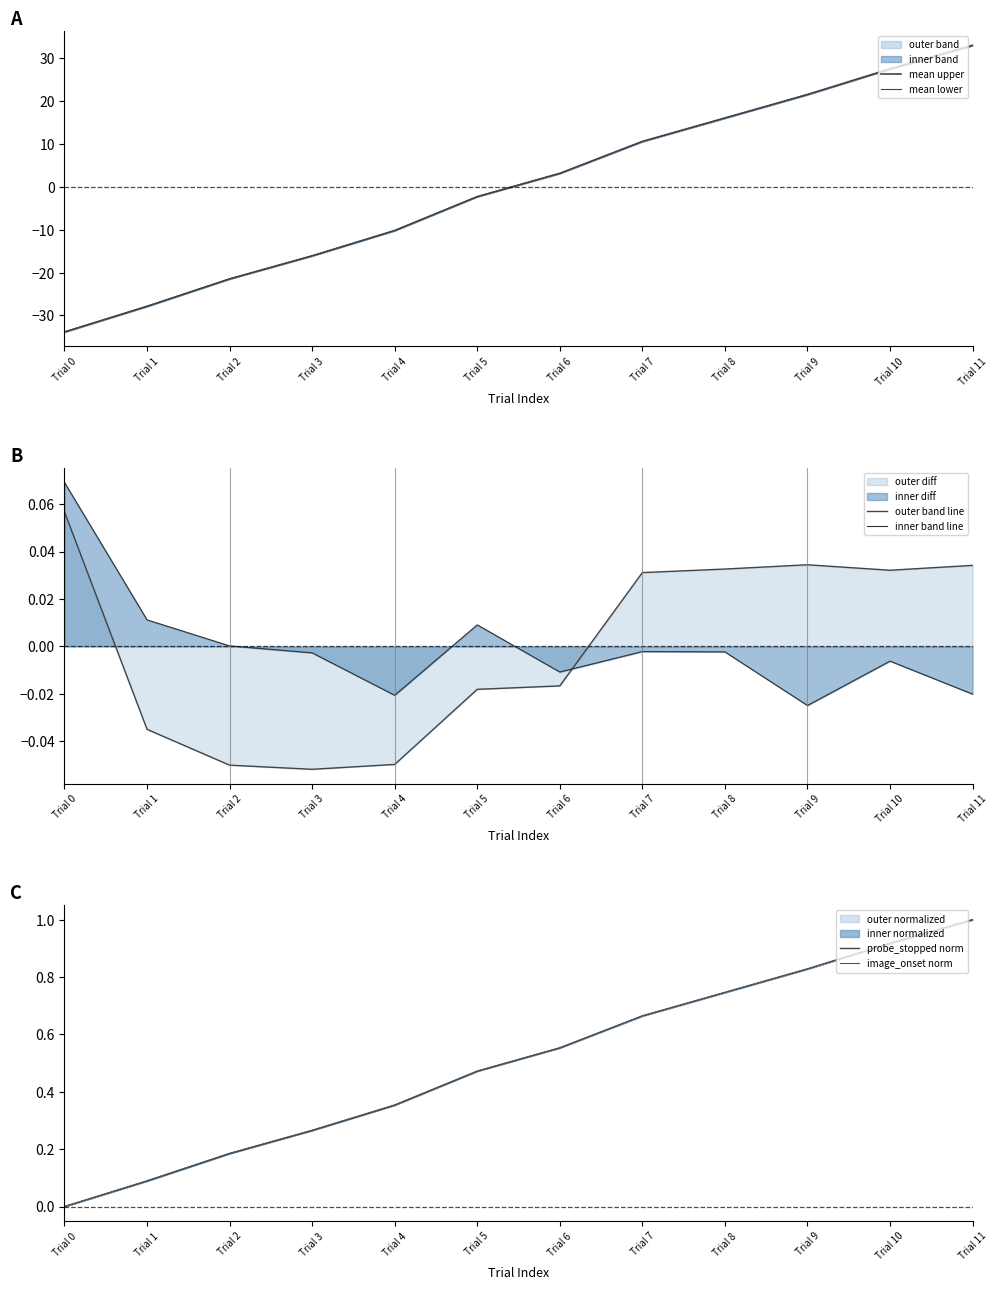

Reading left to right, extract all data points from this chart.

mean upper: Trial 0=-33.8	Trial 1=-27.9	Trial 2=-21.5	Trial 3=-16.1	Trial 4=-10.2	Trial 5=-2.3	Trial 6=3.1	Trial 7=10.6	Trial 8=16.0	Trial 9=21.5	Trial 10=27.5	Trial 11=33.0
mean lower: Trial 0=-33.8	Trial 1=-27.8	Trial 2=-21.5	Trial 3=-16.1	Trial 4=-10.2	Trial 5=-2.3	Trial 6=3.1	Trial 7=10.6	Trial 8=16.0	Trial 9=21.5	Trial 10=27.5	Trial 11=33.0
outer band line: Trial 0=0.1	Trial 1=-0.0	Trial 2=-0.1	Trial 3=-0.1	Trial 4=-0.0	Trial 5=-0.0	Trial 6=-0.0	Trial 7=0.0	Trial 8=0.0	Trial 9=0.0	Trial 10=0.0	Trial 11=0.0
inner band line: Trial 0=0.1	Trial 1=0.0	Trial 2=0.0	Trial 3=-0.0	Trial 4=-0.0	Trial 5=0.0	Trial 6=-0.0	Trial 7=-0.0	Trial 8=-0.0	Trial 9=-0.0	Trial 10=-0.0	Trial 11=-0.0
probe_stopped norm: Trial 0=0.0	Trial 1=0.1	Trial 2=0.2	Trial 3=0.3	Trial 4=0.4	Trial 5=0.5	Trial 6=0.6	Trial 7=0.7	Trial 8=0.7	Trial 9=0.8	Trial 10=0.9	Trial 11=1.0
image_onset norm: Trial 0=0.0	Trial 1=0.1	Trial 2=0.2	Trial 3=0.3	Trial 4=0.4	Trial 5=0.5	Trial 6=0.6	Trial 7=0.7	Trial 8=0.7	Trial 9=0.8	Trial 10=0.9	Trial 11=1.0